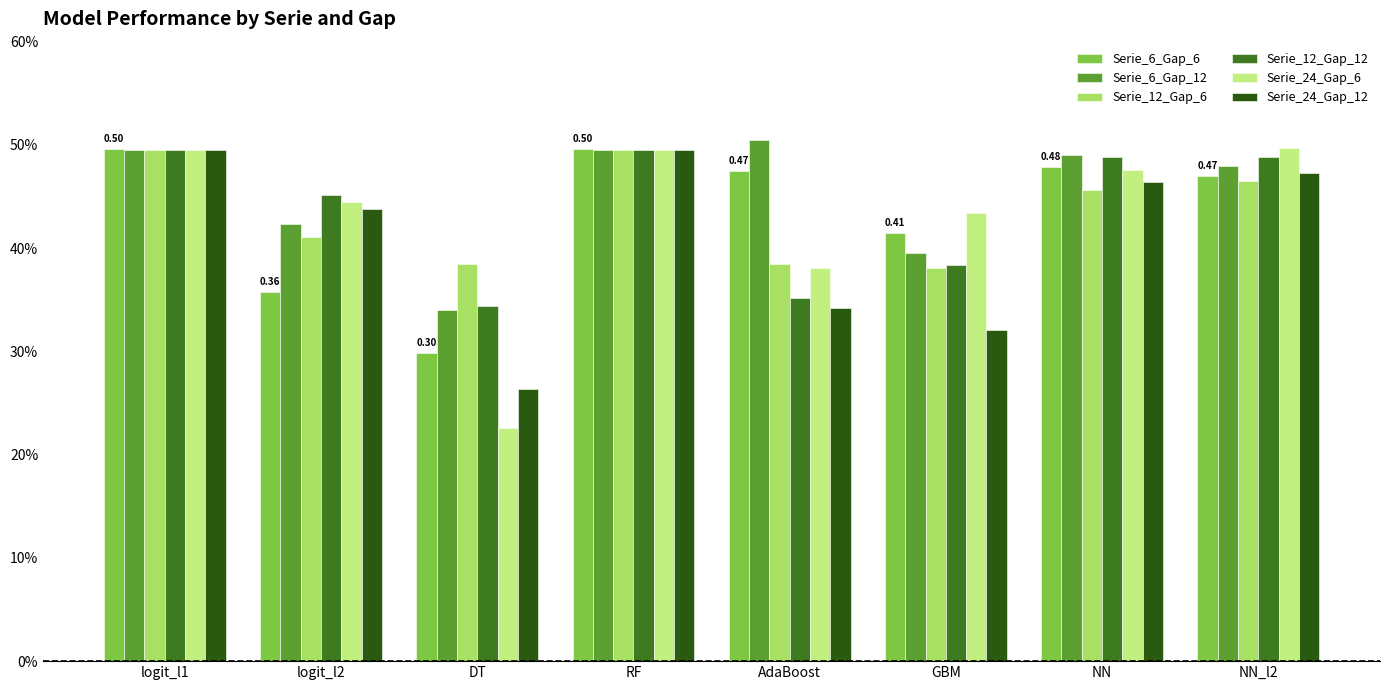

At how many categories does at least one series exceed 0?

8